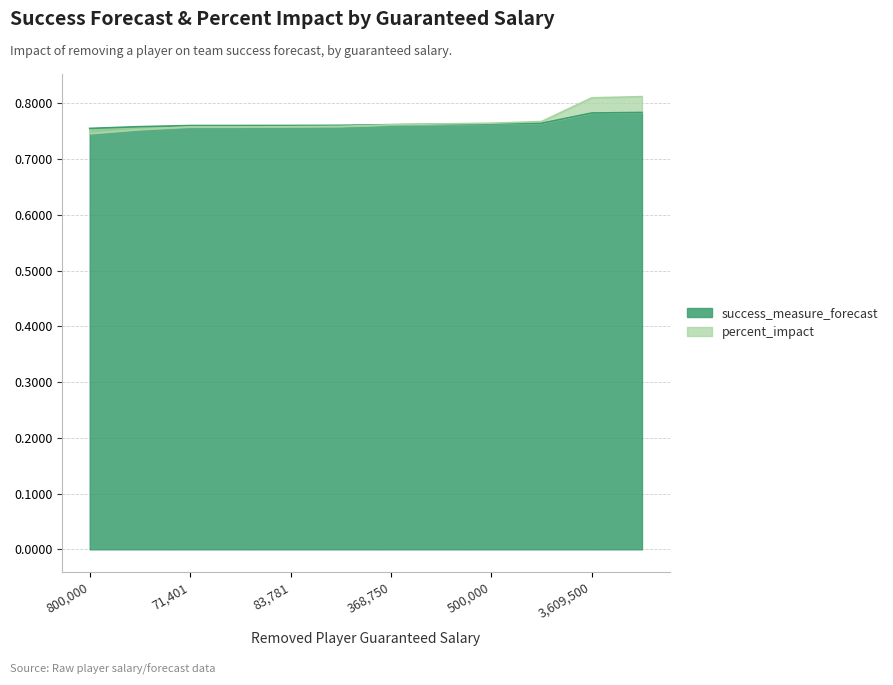

Does the chart have visible grid lines?

Yes